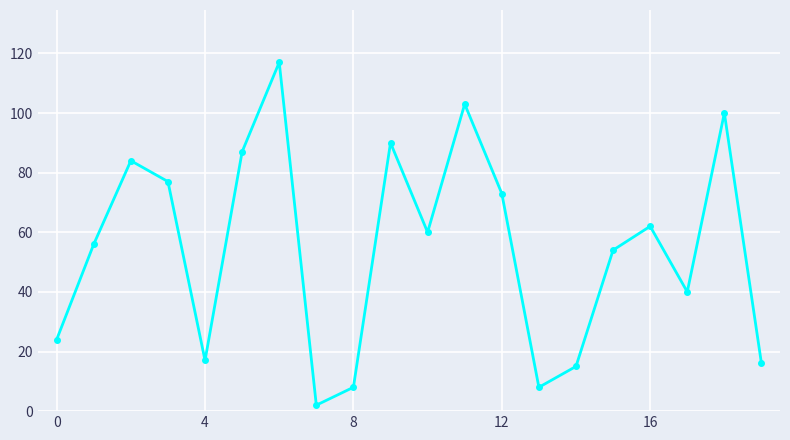

What is the difference between the maximum and second lowest values?

109